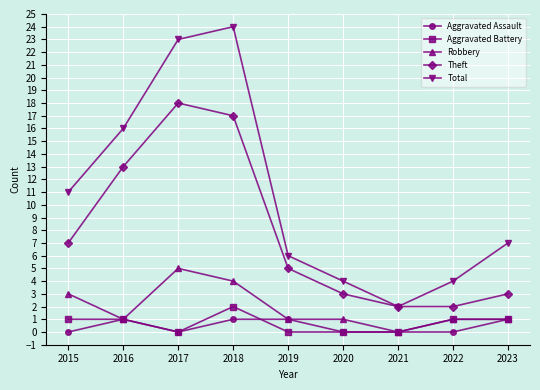

How many lines are shown in the chart?

5